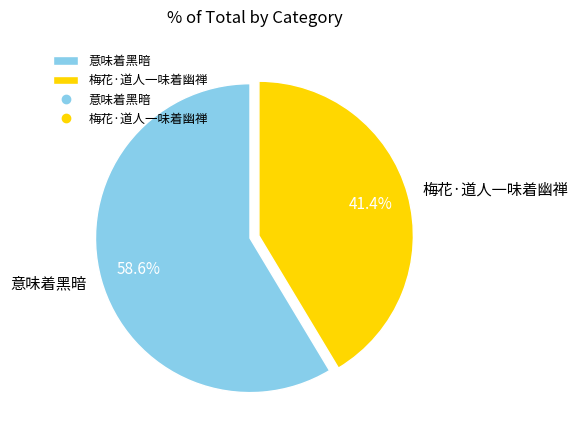

True or false: 梅花·道人一味着幽禅 accounts for 41% of the total.

True